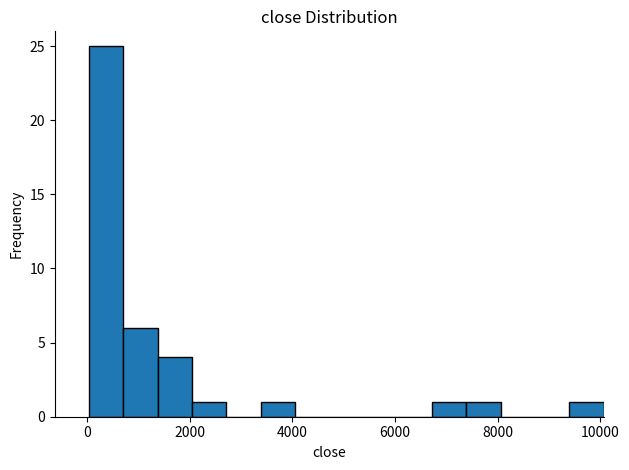

Around what value on the x-axis is the tallest bar? Give the approximate position of its centre, as read against the axis.

400